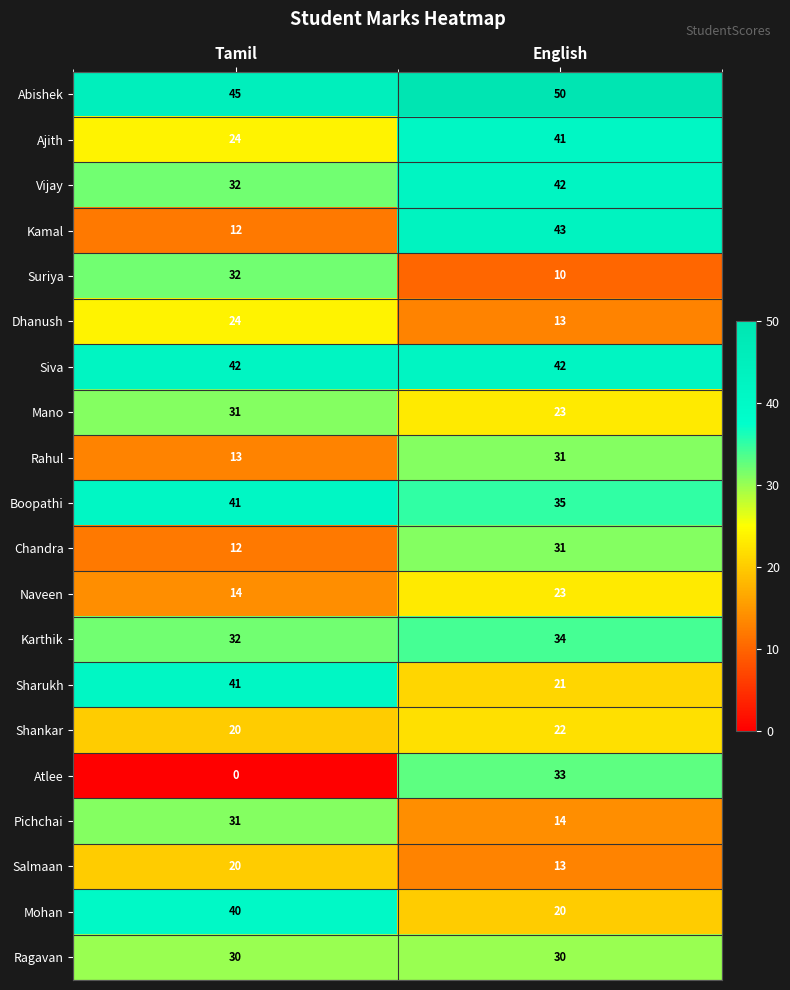

Read the Abishek value at English.

50